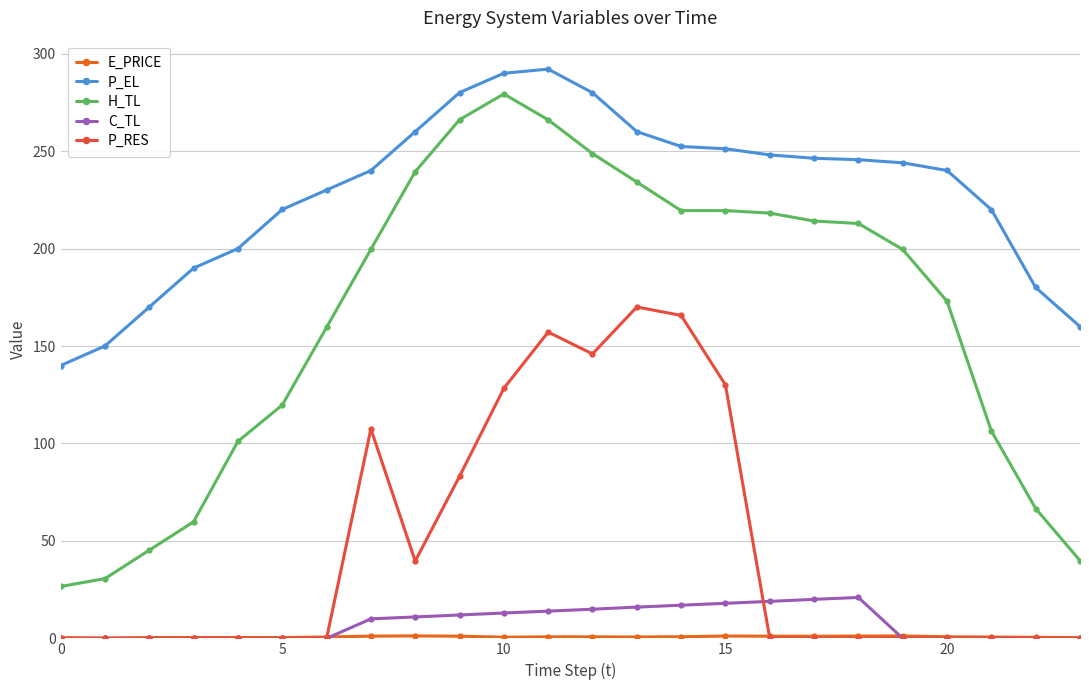

What is the value of the H_TL point at the 1st from the left?

26.6